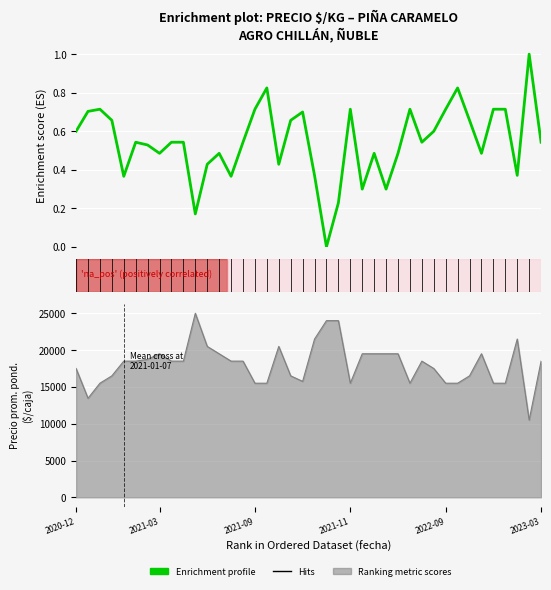

Reading left to right, what are all the values shown in this chart?

Precio $/Kg: 0.6	0.7	0.7	0.7	0.4	0.5	0.5	0.5	0.5	0.5	0.2	0.4	0.5	0.4	0.5	0.7	0.8	0.4	0.7	0.7	0.4	0.0	0.2	0.7	0.3	0.5	0.3	0.5	0.7	0.5	0.6	0.7	0.8	0.7	0.5	0.7	0.7	0.4	1.0	0.5
Precio promedio ponderado: 17500.0	13455.0	15500.0	16500.0	18500.0	18500.0	18750.0	19500.0	18500.0	18500.0	25000.0	20500.0	19500.0	18500.0	18500.0	15500.0	15500.0	20500.0	16500.0	15750.0	21500.0	24000.0	24000.0	15500.0	19500.0	19500.0	19500.0	19500.0	15500.0	18500.0	17500.0	15500.0	15500.0	16500.0	19500.0	15500.0	15500.0	21500.0	10500.0	18500.0